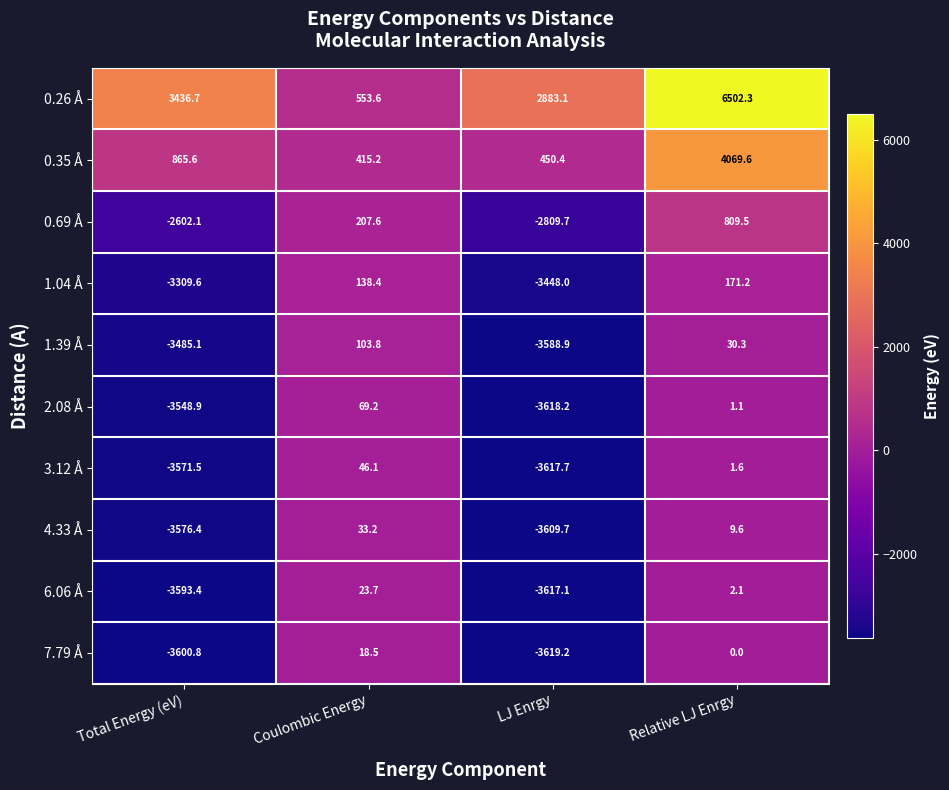

What is the spread (max minus min) of values at Total Energy (eV)?

7037.5